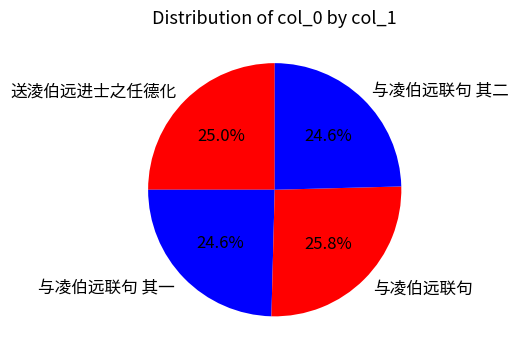

What is the largest slice in the pie chart?

与凌伯远联句